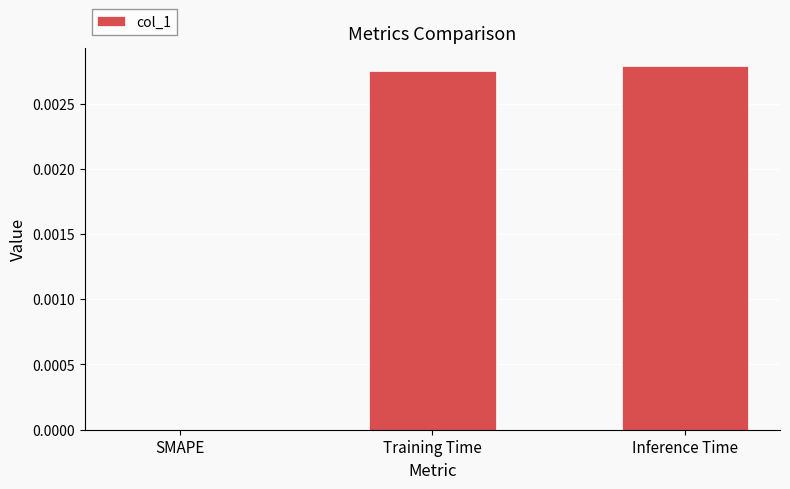

Which has a higher value, SMAPE or Inference Time?

Inference Time